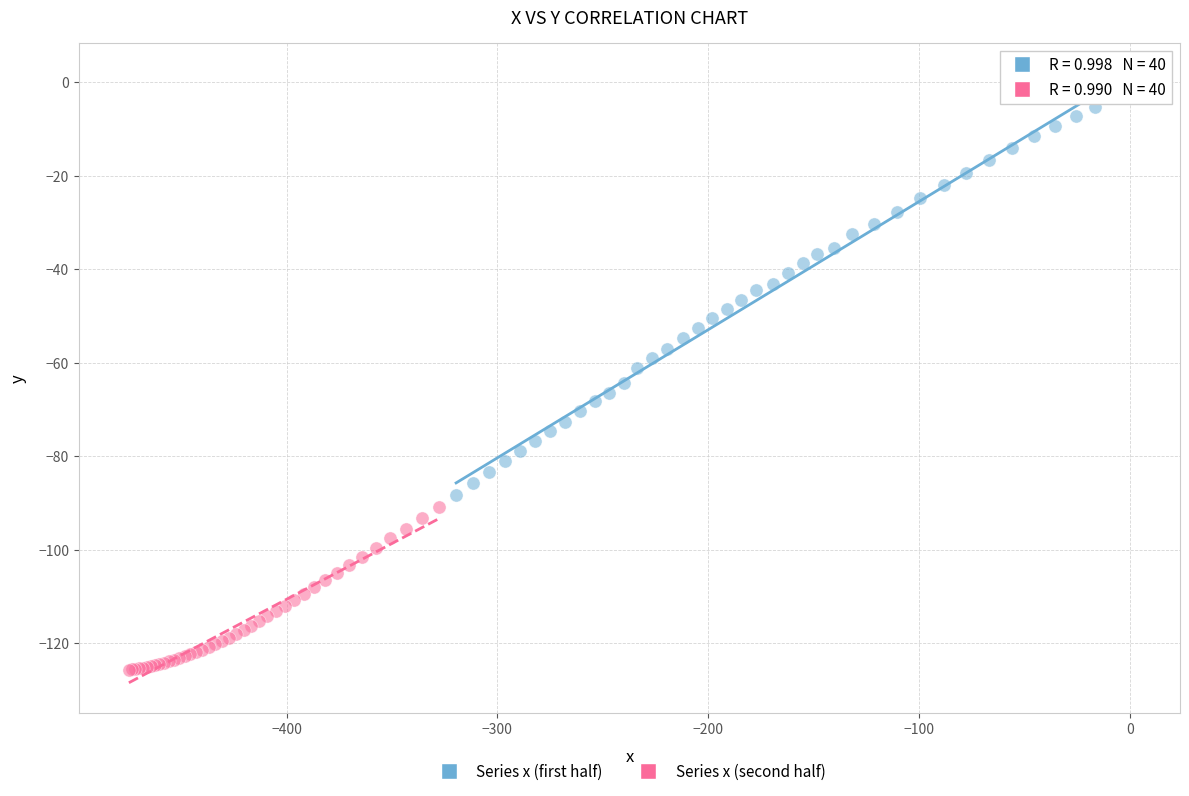

What are all the series names shown in the legend?

Series x (first half), Series x (second half)